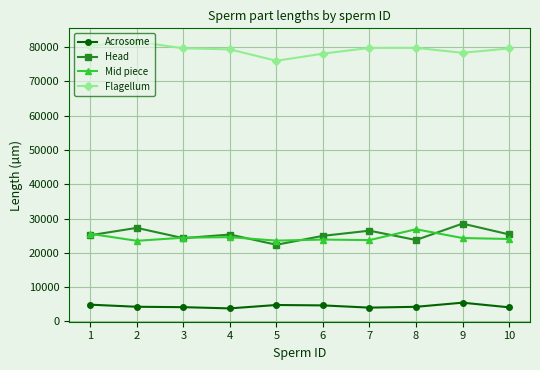

What are all the series names shown in the legend?

Acrosome, Head, Mid piece, Flagellum